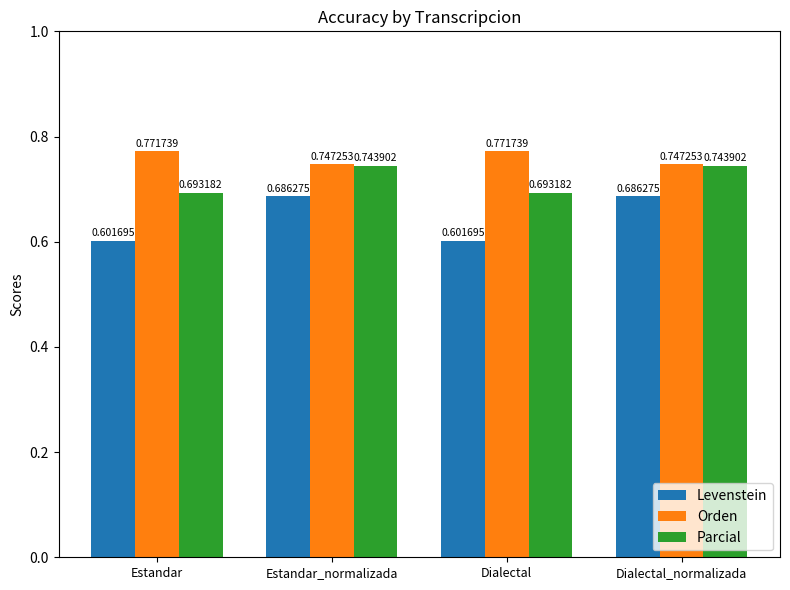

Rank the series by their average value, from highest to lowest.

Orden, Parcial, Levenstein